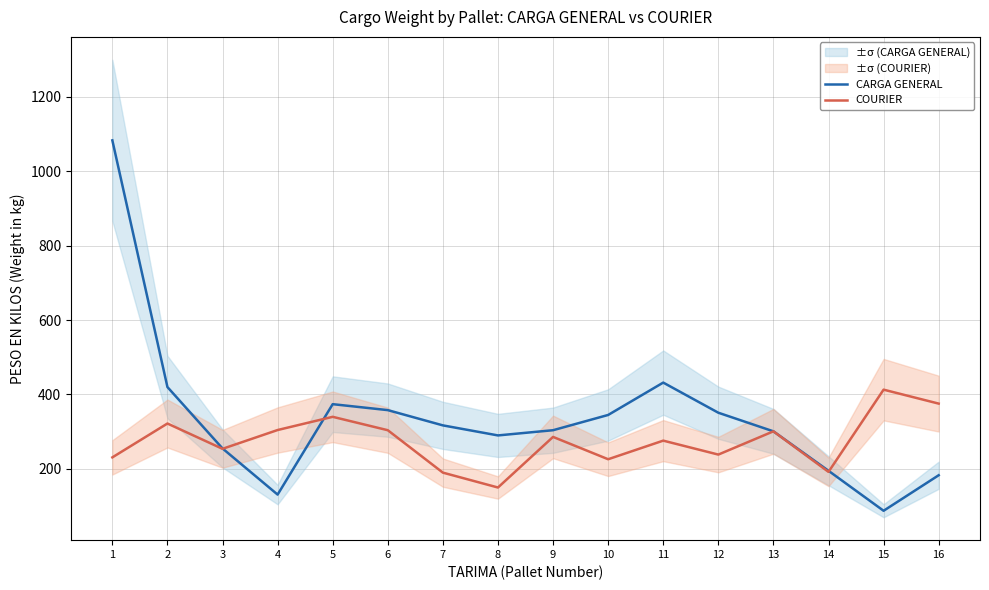

The CARGA GENERAL series shows 575.7 at 5. True or false?

False